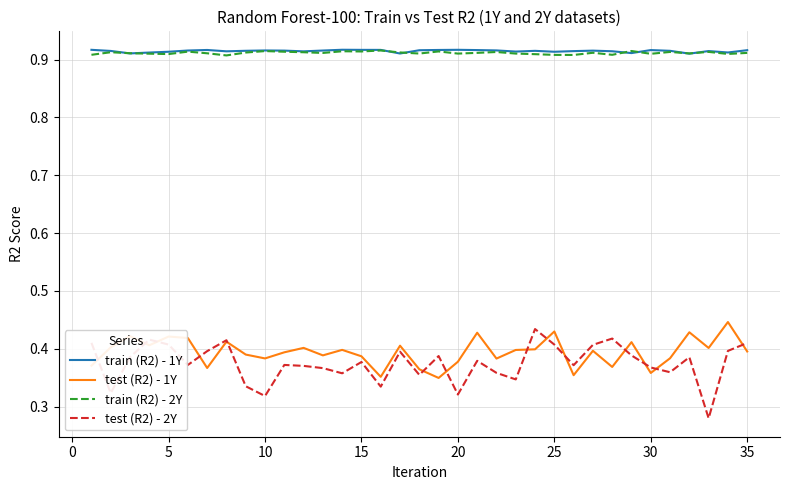

Which series has the largest range (max minus min)?

test (R2) - 2Y